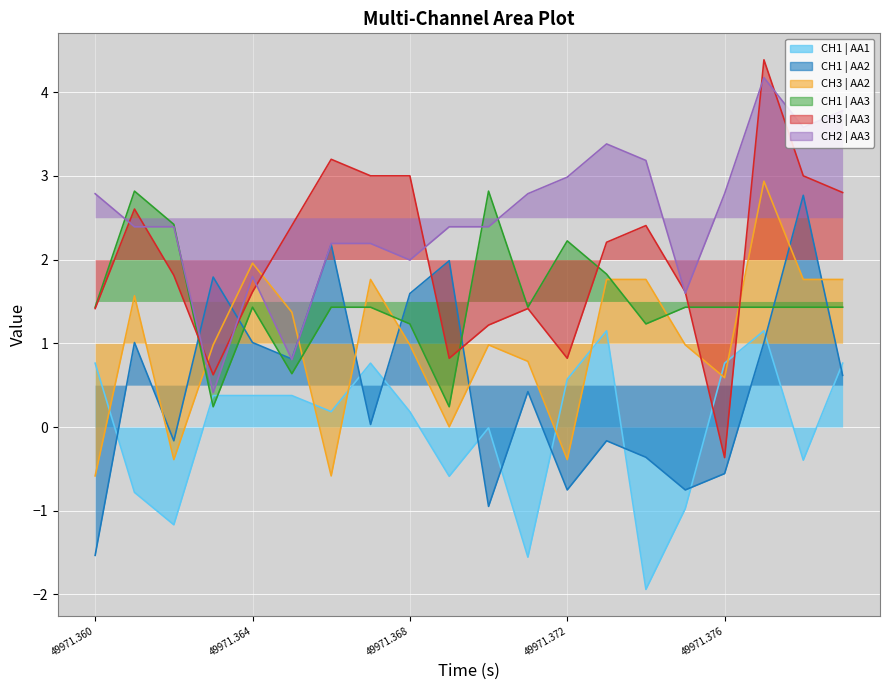

True or false: CH1 | AA2 has a value of -1.3 at 10.

False